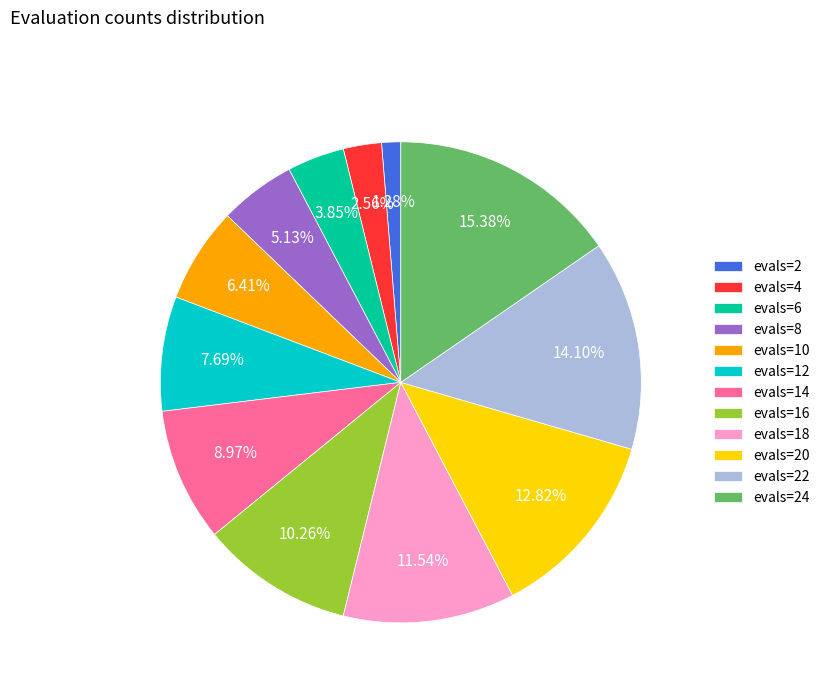

Combined, do evals=12 and evals=6 account for over 50%?

No